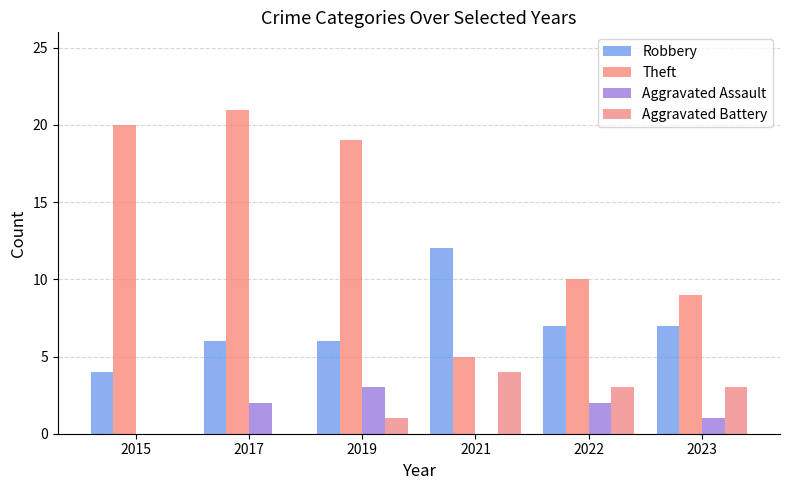

What is the total value across all series at 2015?

24